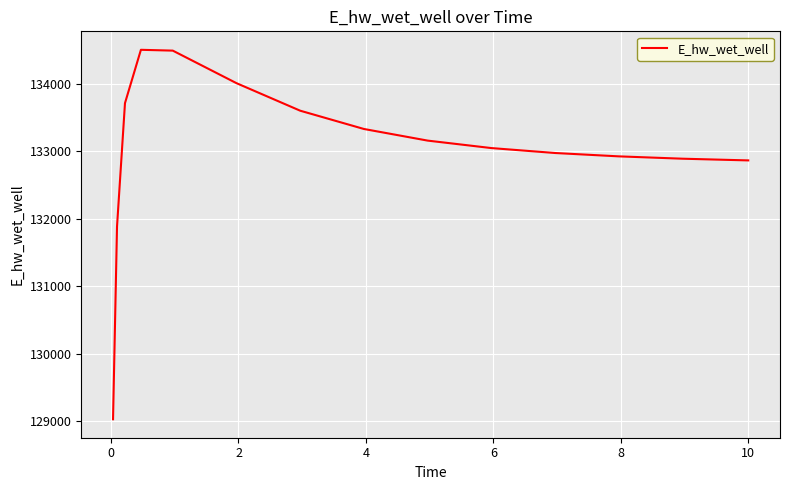

Does the chart display data point markers on the line(s)?

No